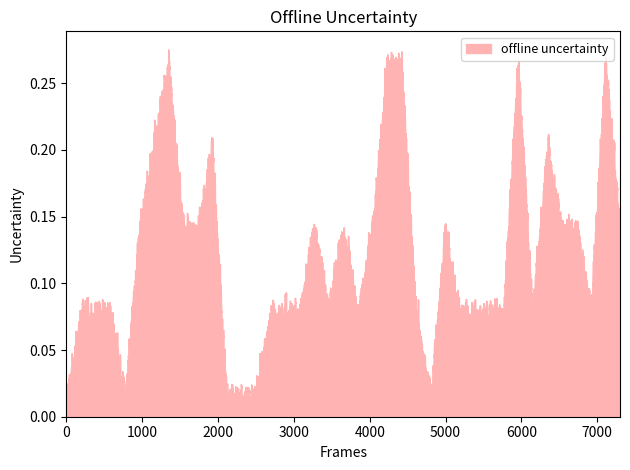

How many lines are shown in the chart?

1